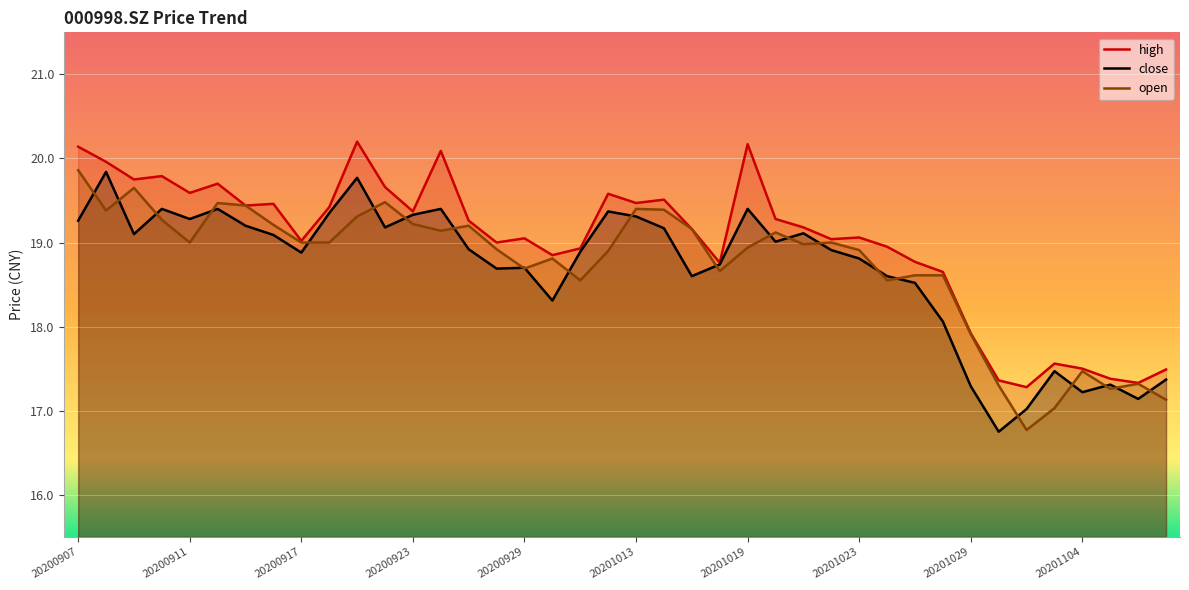

At which category is the sum across all series the highest?

20200921